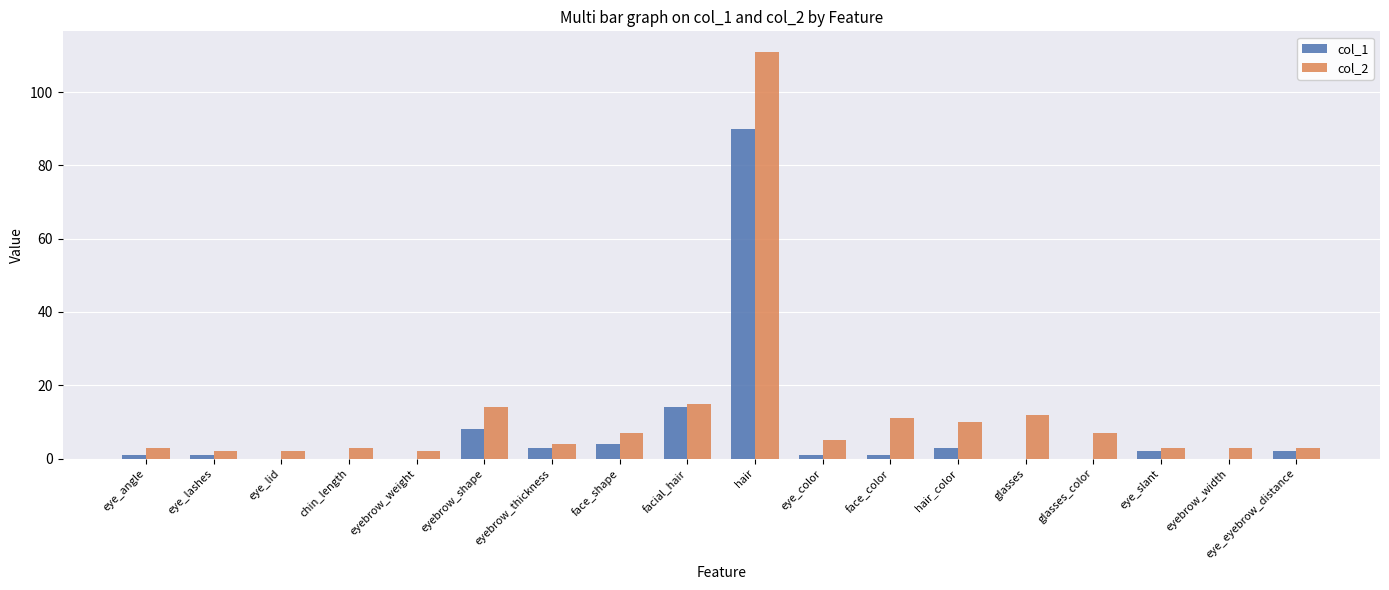

The col_1 series shows 39 at glasses_color. True or false?

False